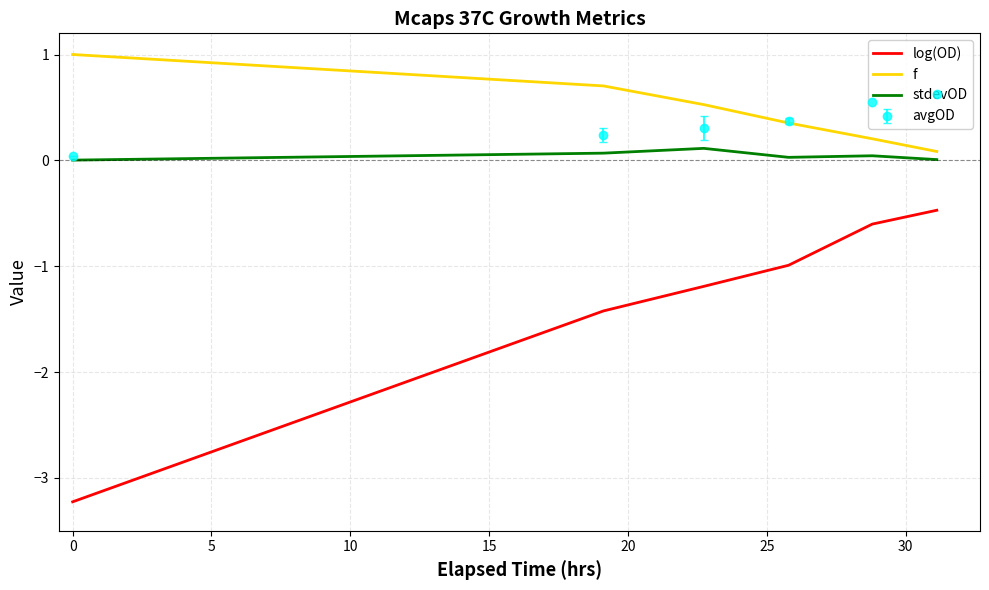

What is the highest value of the log(OD) series?

-0.5